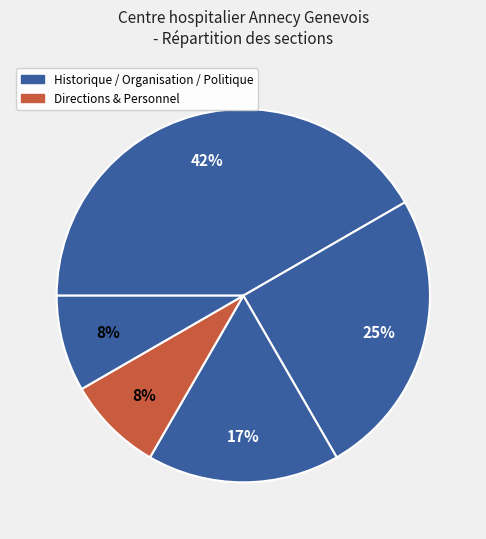

How many slices are in this pie chart?

5